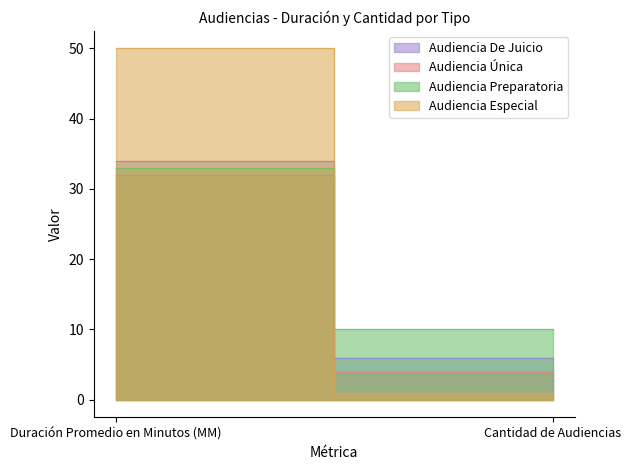

What is the difference between the maximum and minimum values in the Audiencia De Juicio series?

28